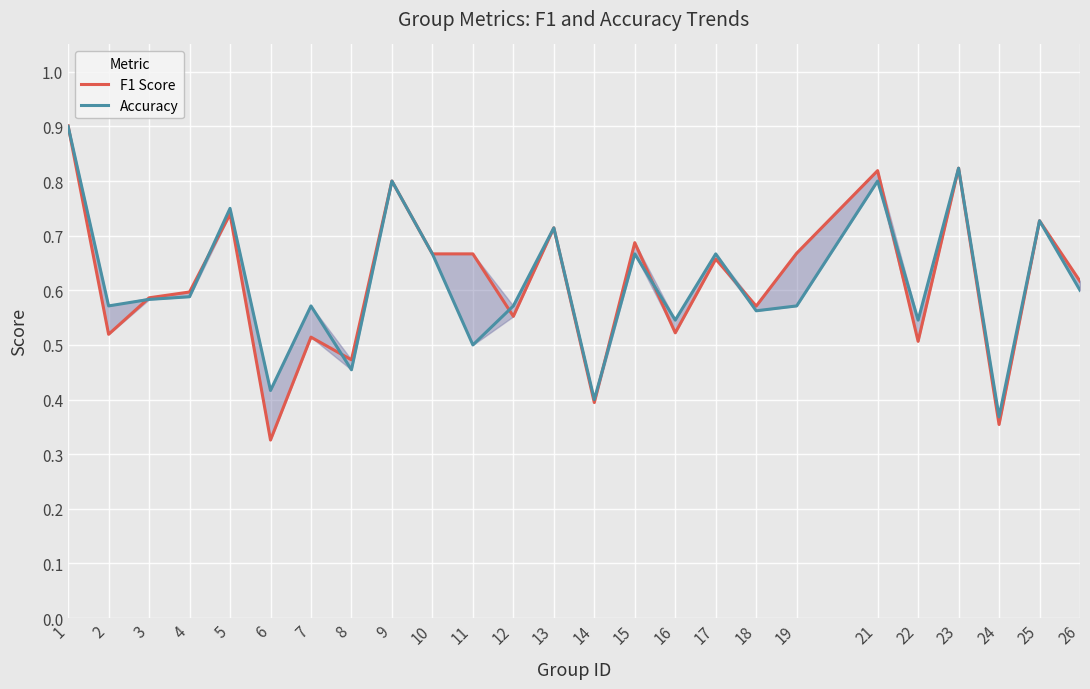

What is the value of the Accuracy point at the 16th from the left?

0.5